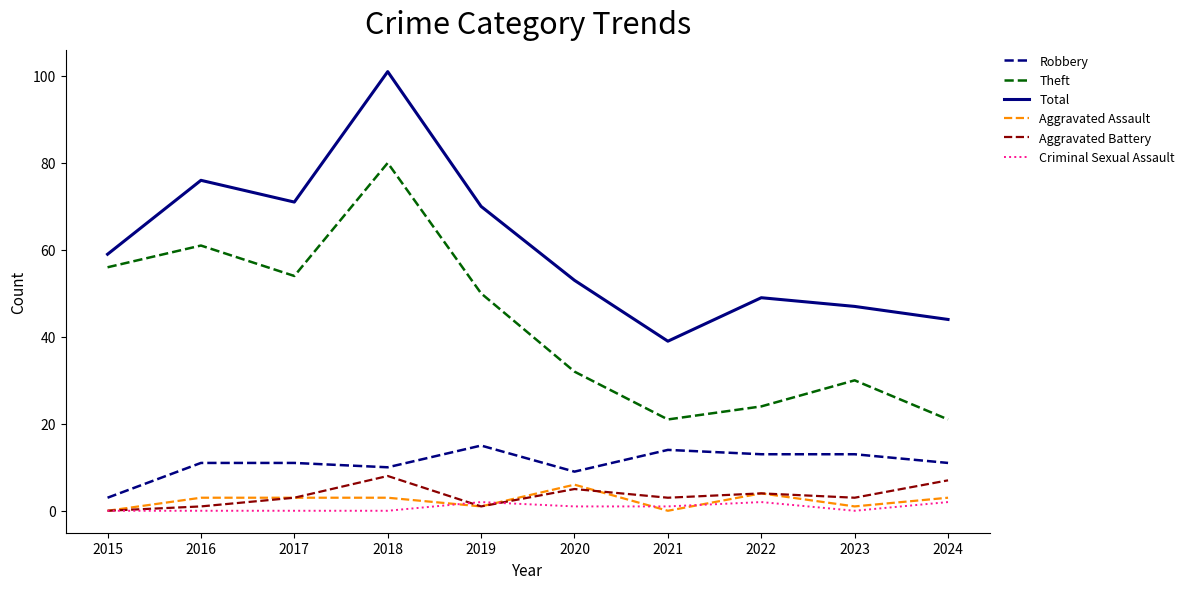

The value of Theft at 2015 is 84. True or false?

False